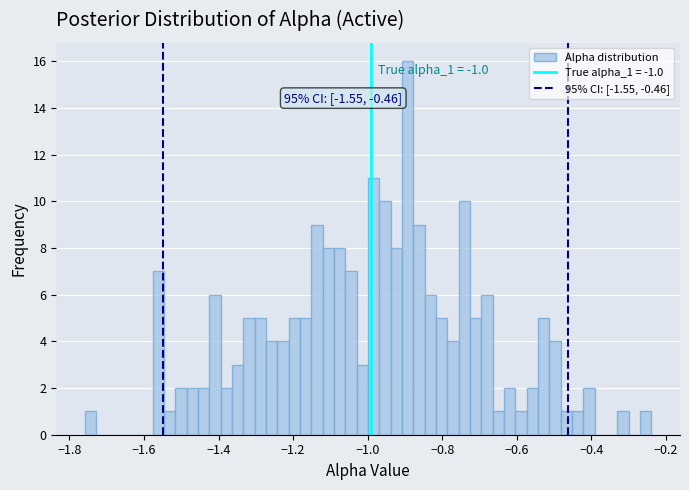

Read against the x-axis, roughly where is the centre of the tallest bar?

-0.90